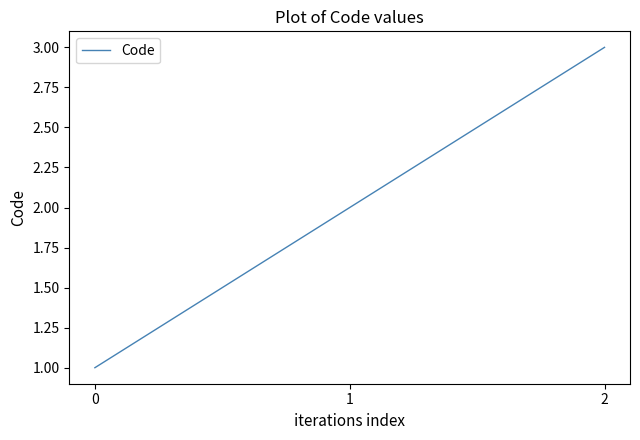

What is the ratio of the value at 1 to the value at 2?

0.7